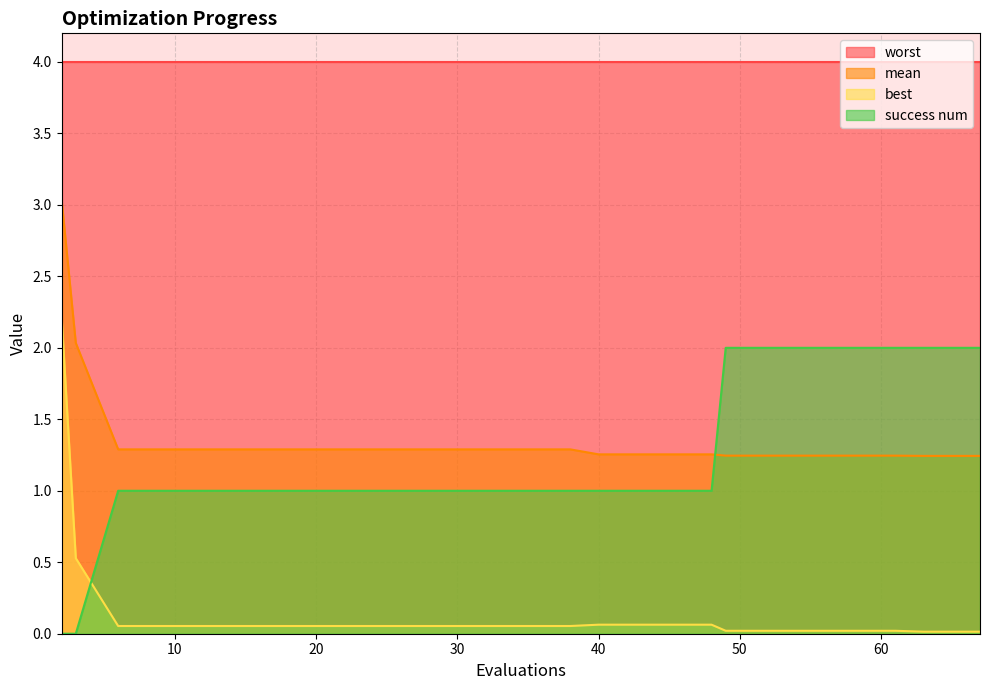

What is the approximate value of success num at 61?

2.0